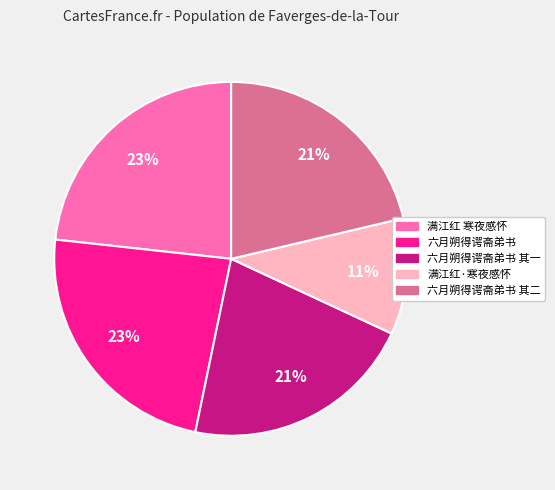

Does any single category account for the majority?

No